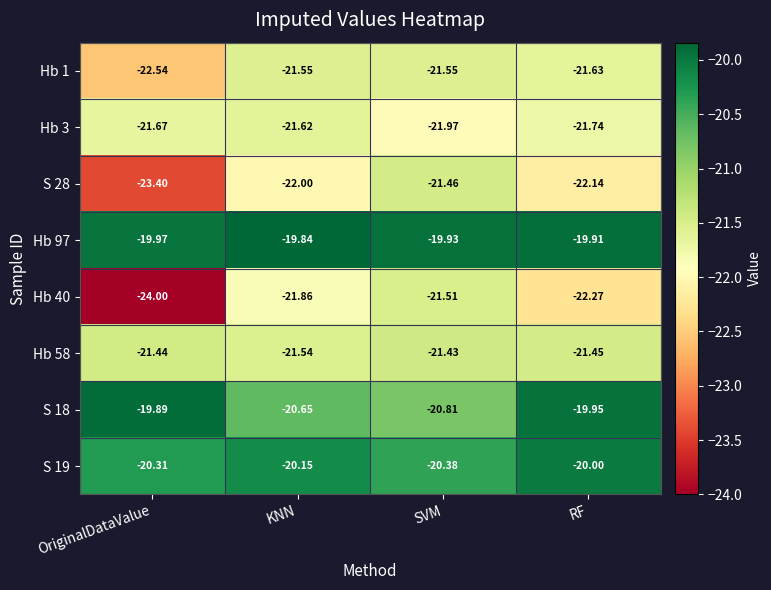

At which label does Hb 97 reach its minimum?

OriginalDataValue